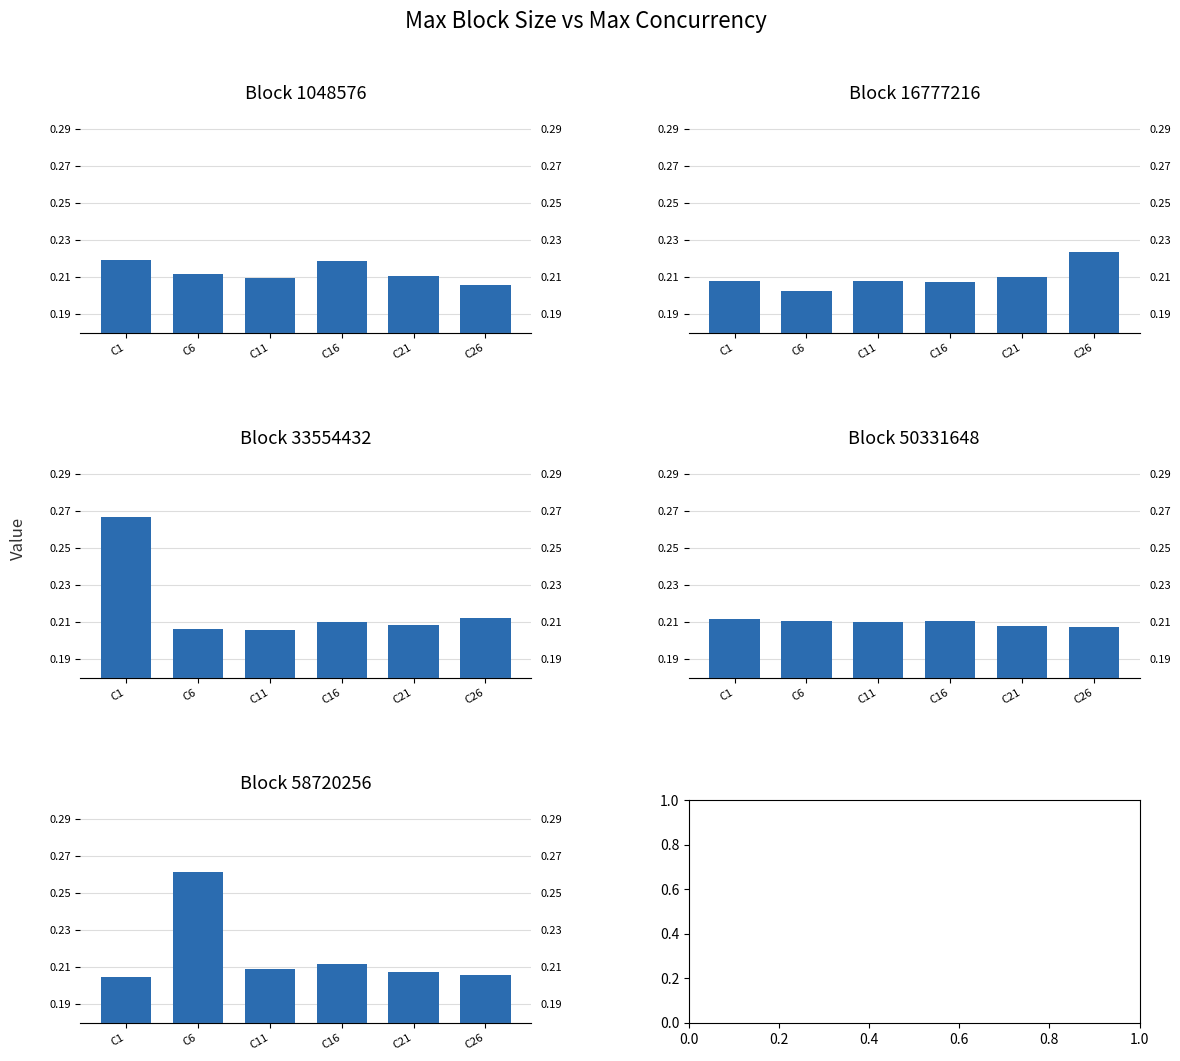

The max_block_50331648 series shows 0.2 at C6. True or false?

True